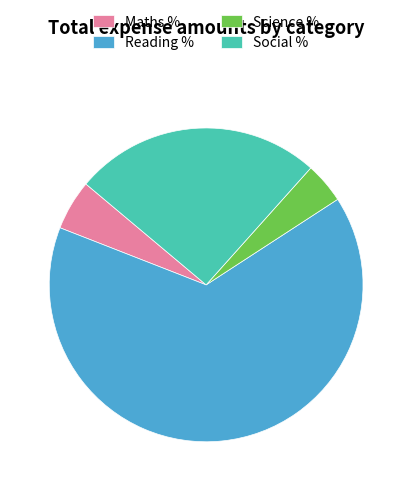

Which has a higher value, Reading % or Social %?

Reading %